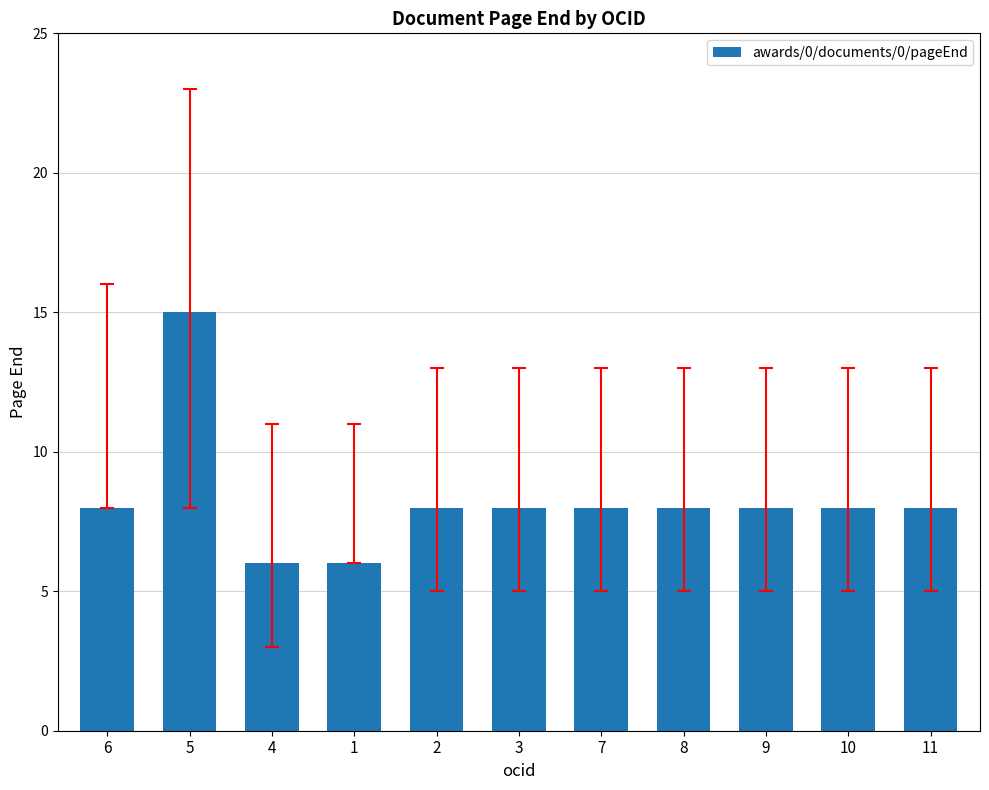

What is the difference between the second highest and second lowest values?

2